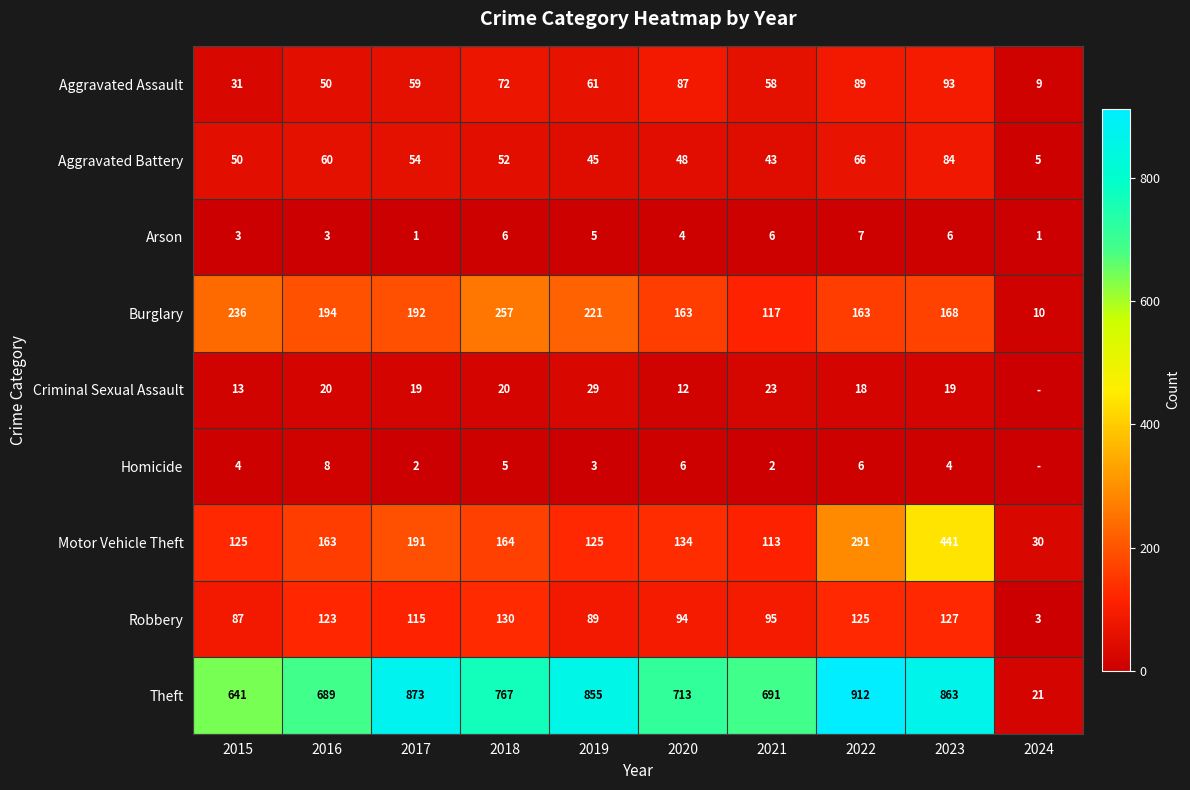

What is the spread (max minus min) of values at 2017?

872